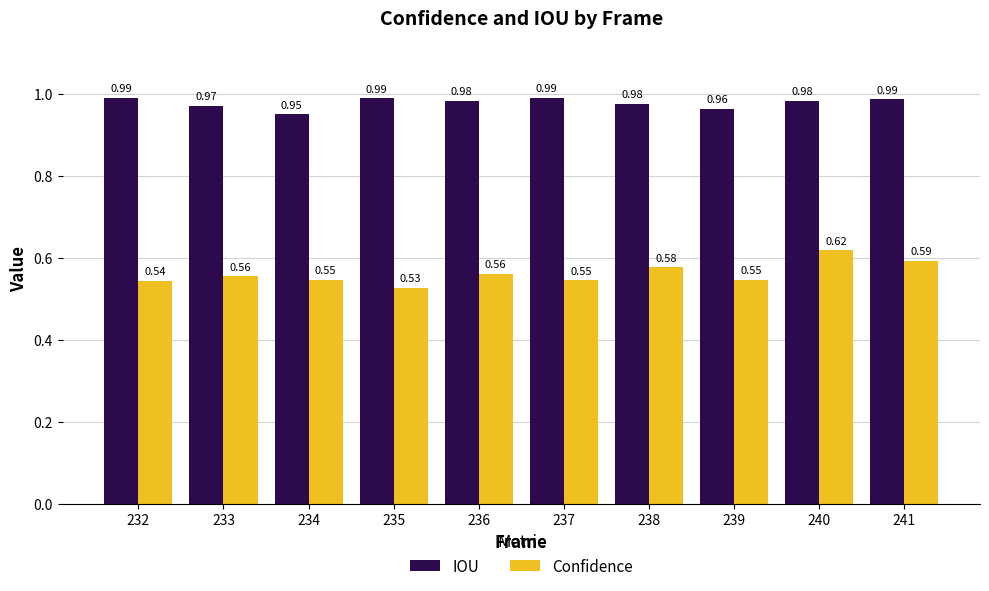

Rank the series at 237 from lowest to highest value.

Confidence, IOU